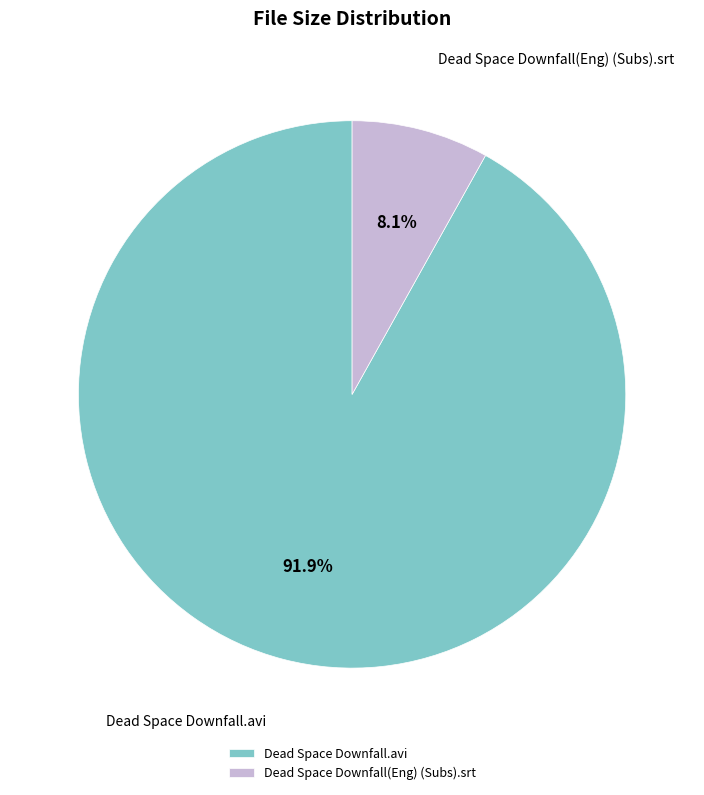

What is the total percentage of Dead Space Downfall(Eng) (Subs).srt and Dead Space Downfall.avi?

100.0%